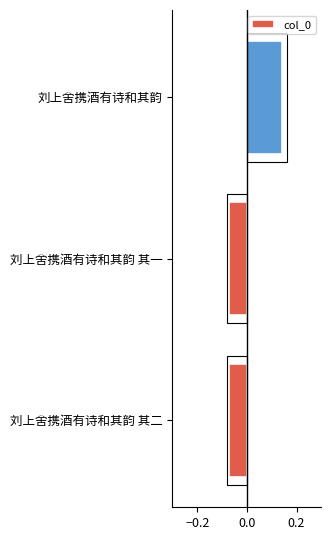

Does the chart contain stacked bars?

No